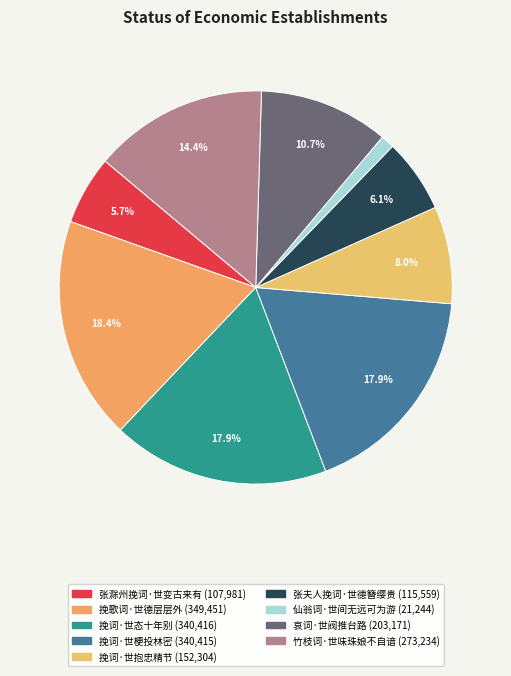

What percentage is the 挽词·世抱忠精节 slice, to the nearest percent?

8%